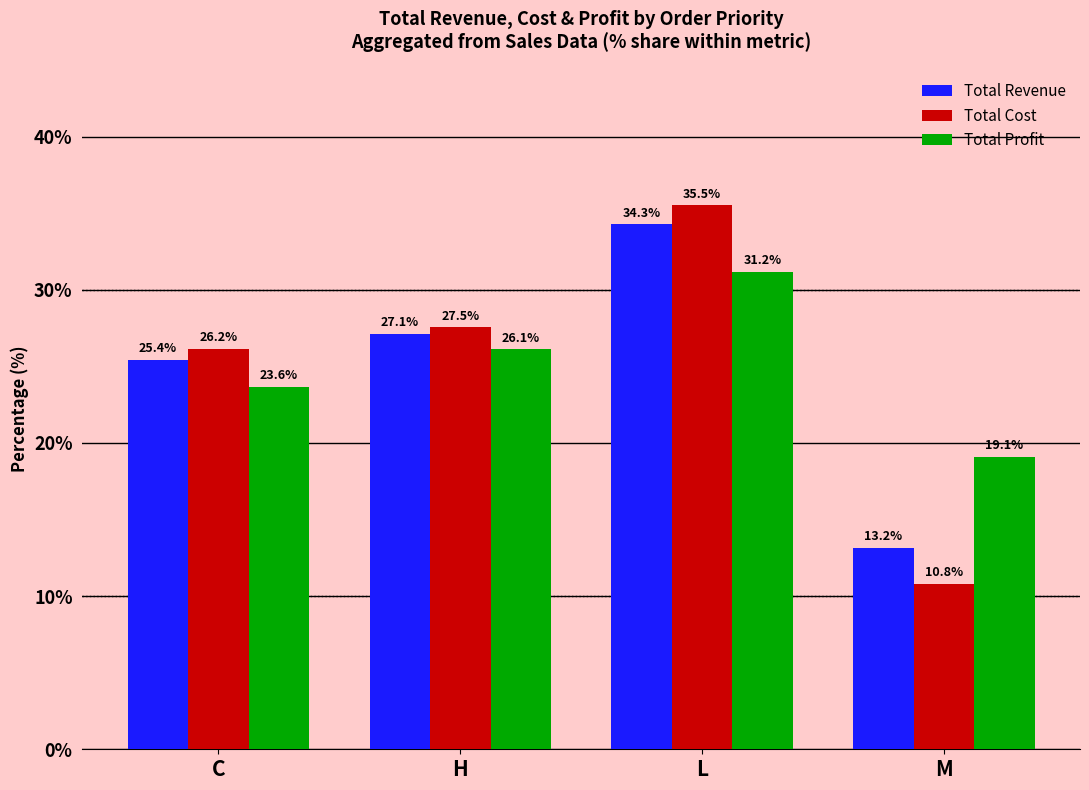

How many values in the Total Cost series are below 27?

2